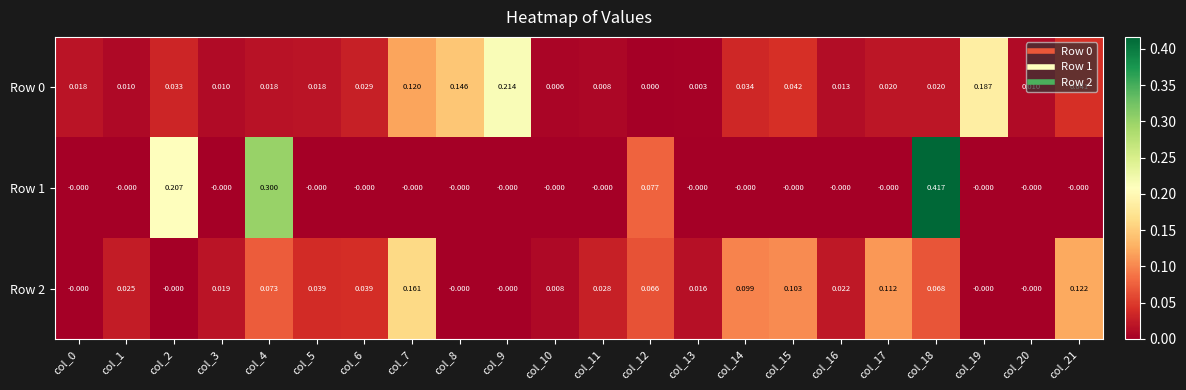

Is the value of Row 1 at col_15 greater than the value of Row 2 at col_7?

No